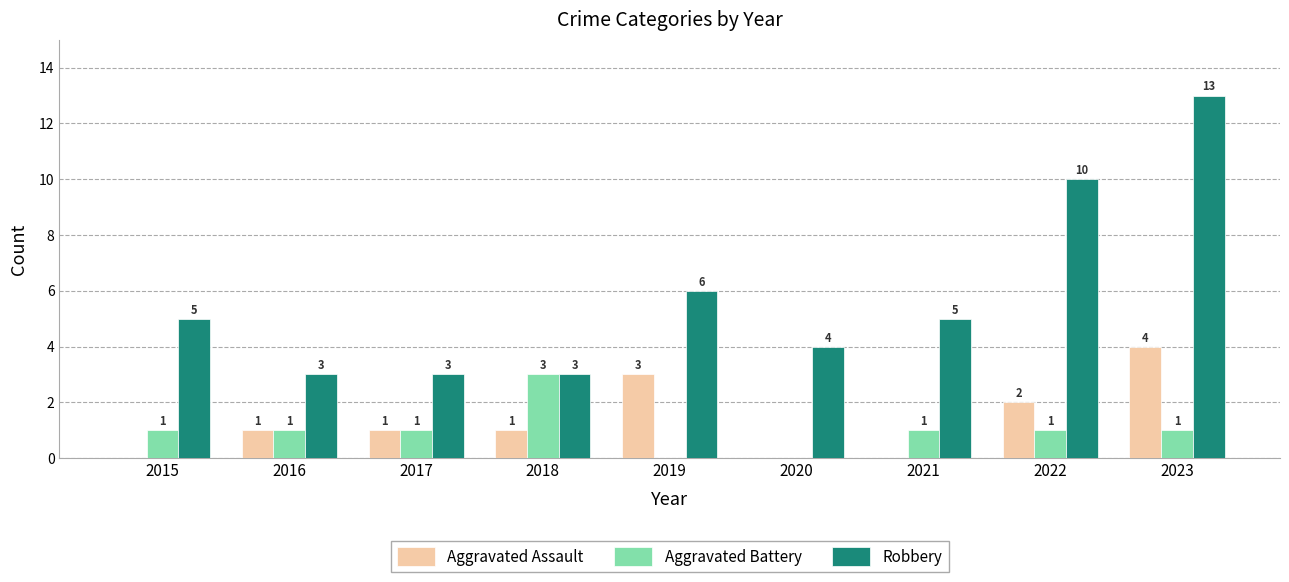

What is the total value across all series at 2020?

4